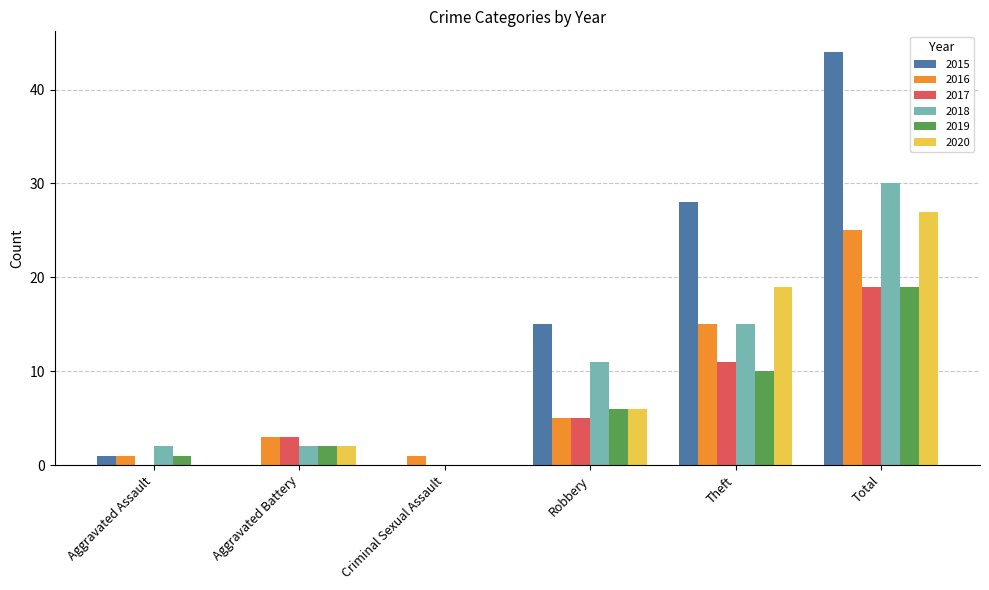

Reading left to right, extract all data points from this chart.

2015: Aggravated Assault=1	Aggravated Battery=0	Criminal Sexual Assault=0	Robbery=15	Theft=28	Total=44
2016: Aggravated Assault=1	Aggravated Battery=3	Criminal Sexual Assault=1	Robbery=5	Theft=15	Total=25
2017: Aggravated Assault=0	Aggravated Battery=3	Criminal Sexual Assault=0	Robbery=5	Theft=11	Total=19
2018: Aggravated Assault=2	Aggravated Battery=2	Criminal Sexual Assault=0	Robbery=11	Theft=15	Total=30
2019: Aggravated Assault=1	Aggravated Battery=2	Criminal Sexual Assault=0	Robbery=6	Theft=10	Total=19
2020: Aggravated Assault=0	Aggravated Battery=2	Criminal Sexual Assault=0	Robbery=6	Theft=19	Total=27